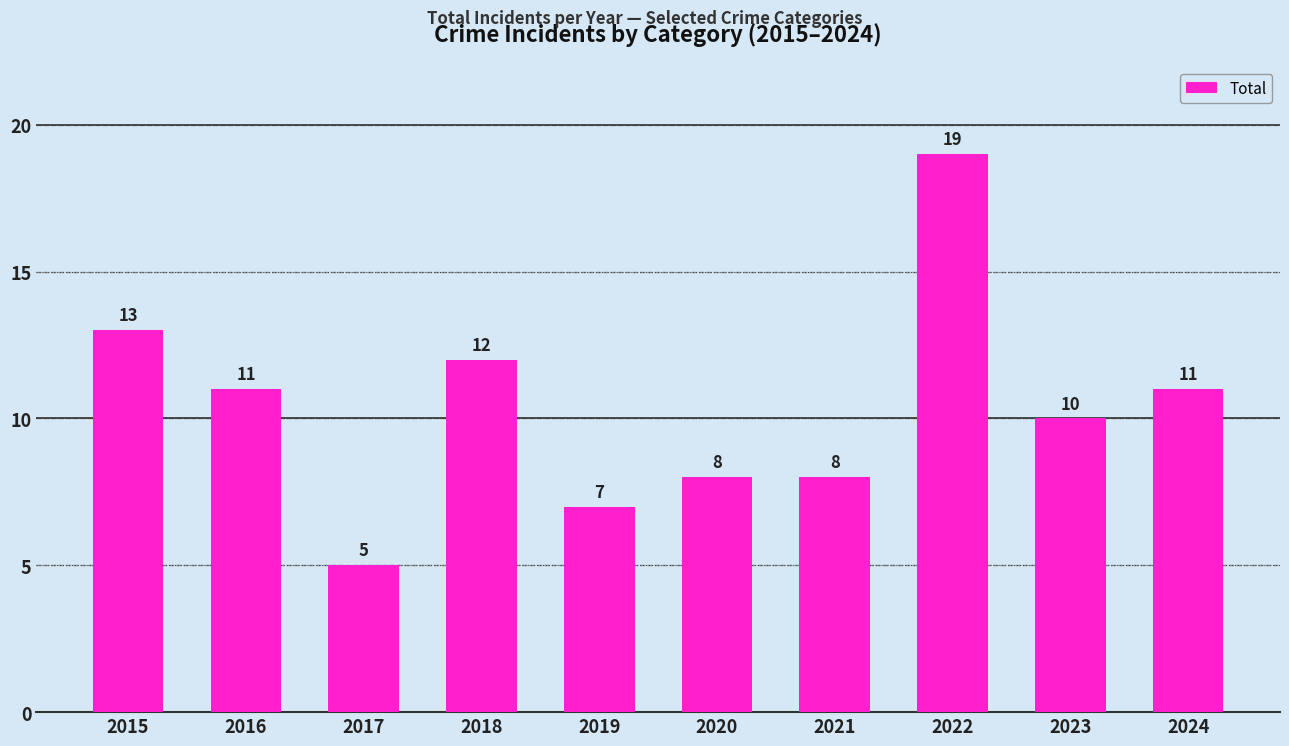

Reading left to right, extract all data points from this chart.

2015=13	2016=11	2017=5	2018=12	2019=7	2020=8	2021=8	2022=19	2023=10	2024=11